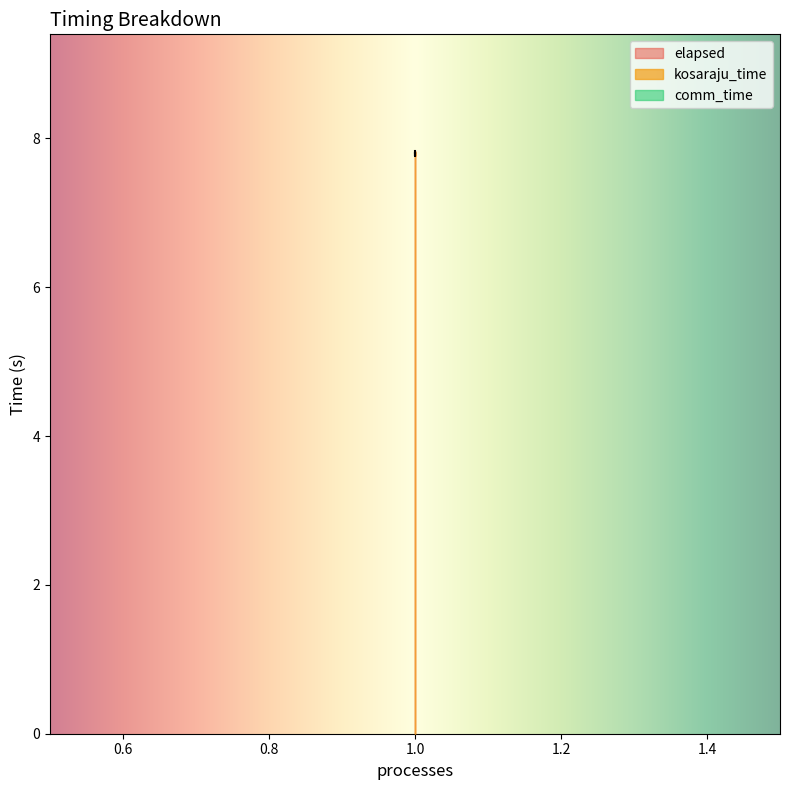

At which label does elapsed reach its minimum?

1